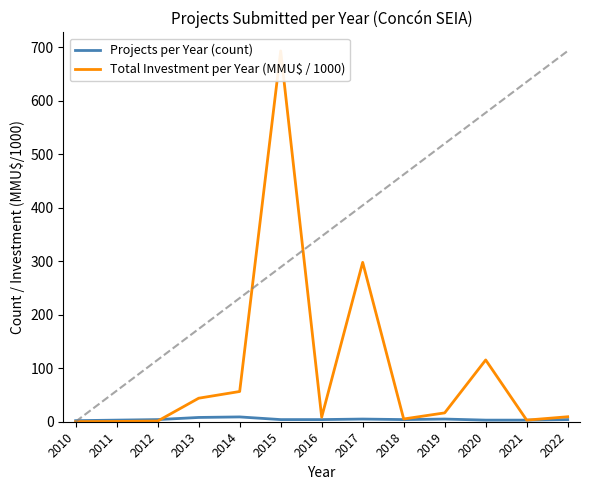

What is the value of the Total Investment per Year (MMU$ / 1000) point at the 6th from the left?

693.5